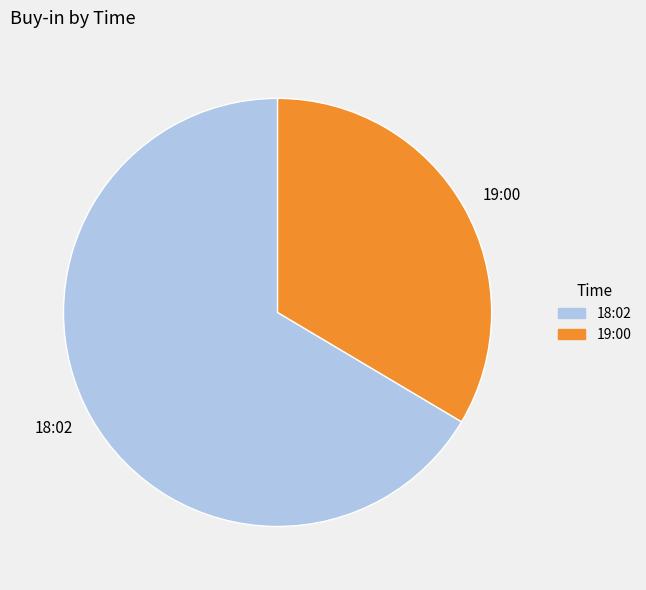

Between 18:02 and 19:00, which is larger?

18:02